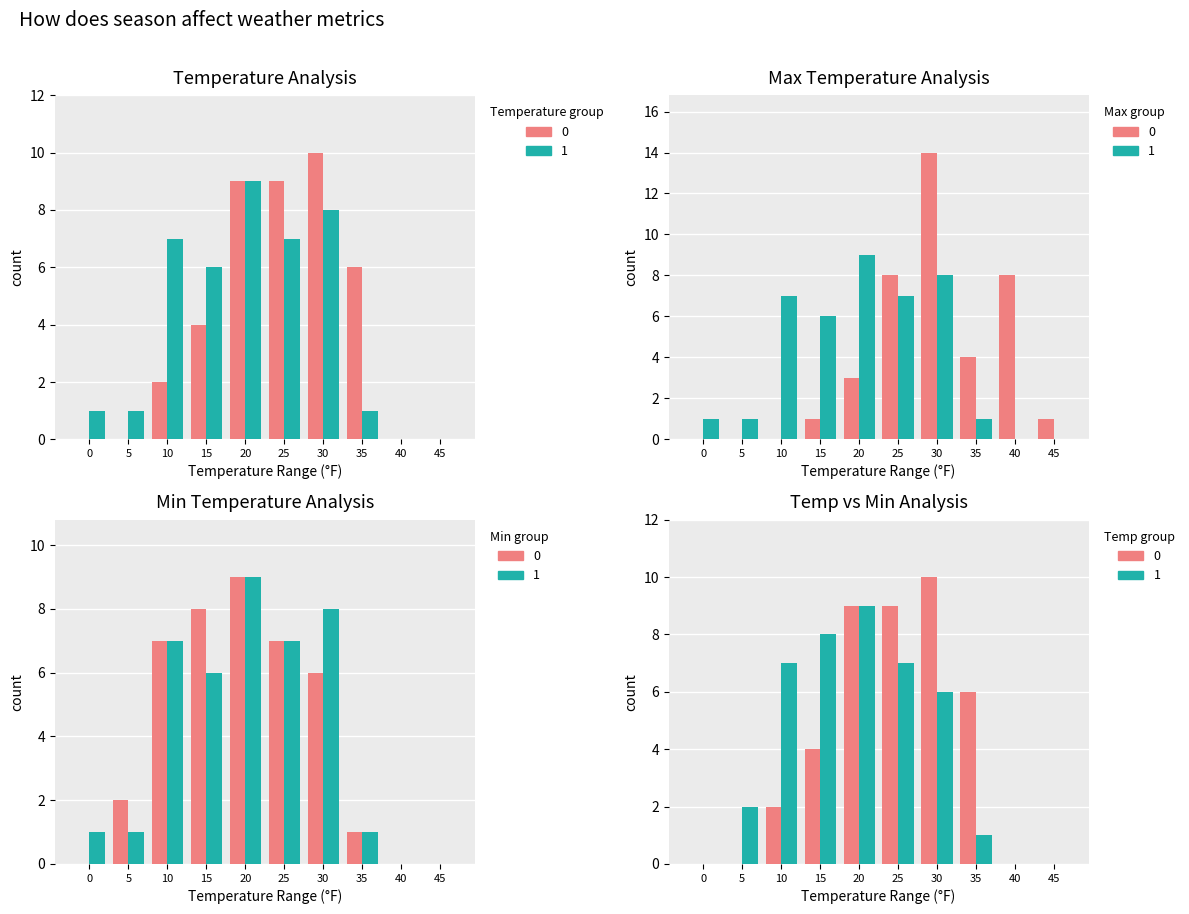

What is the difference between the second highest and second lowest values in the Max Temp series?

8